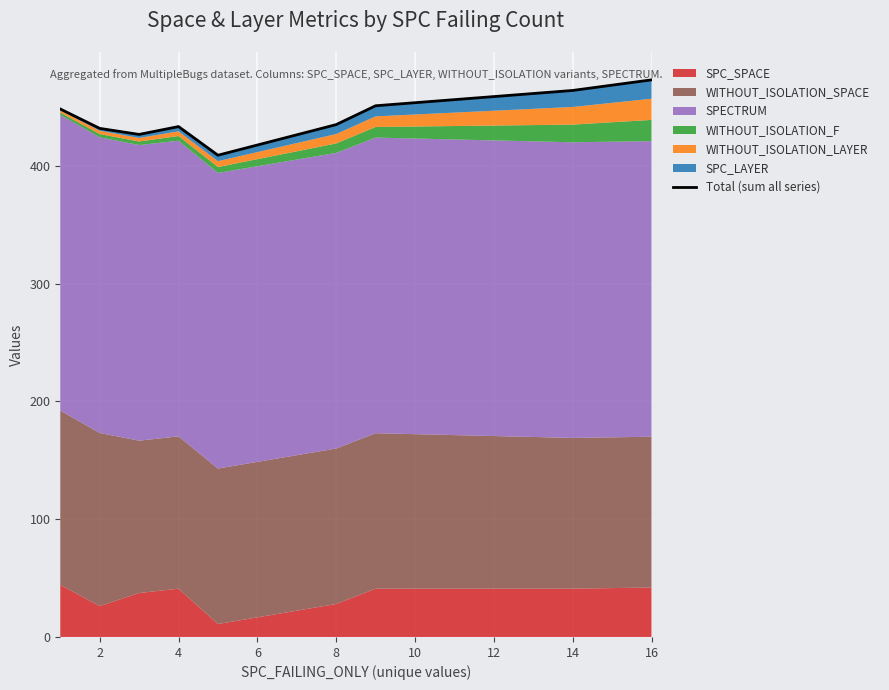

What is the greatest value displayed?

473.0